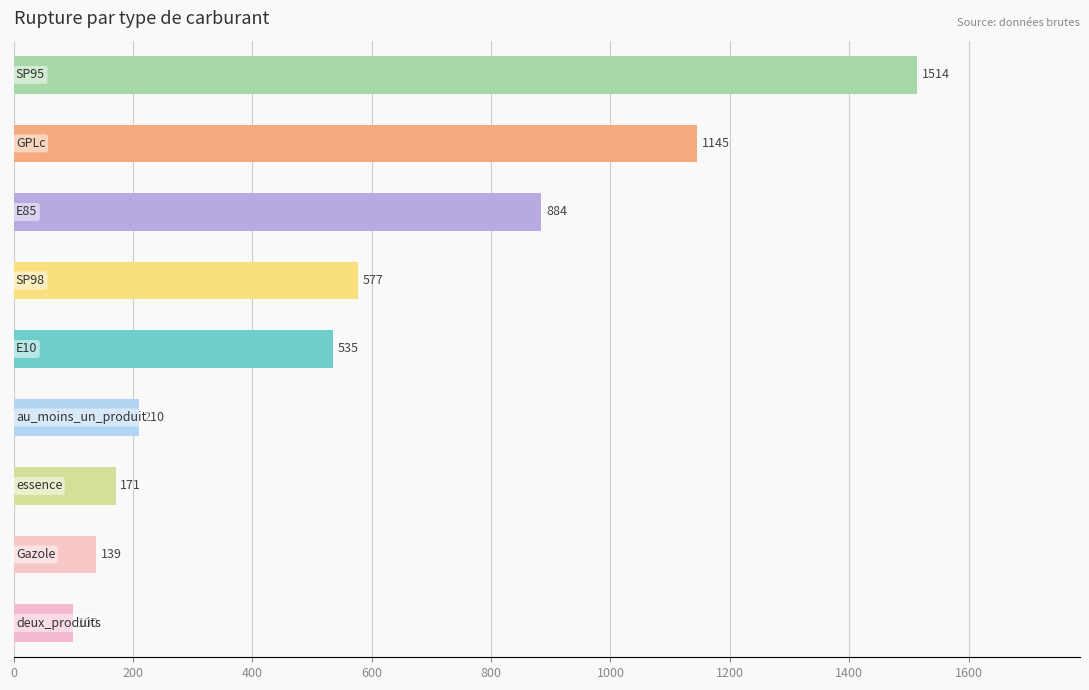

How many data points are less than 535?

4